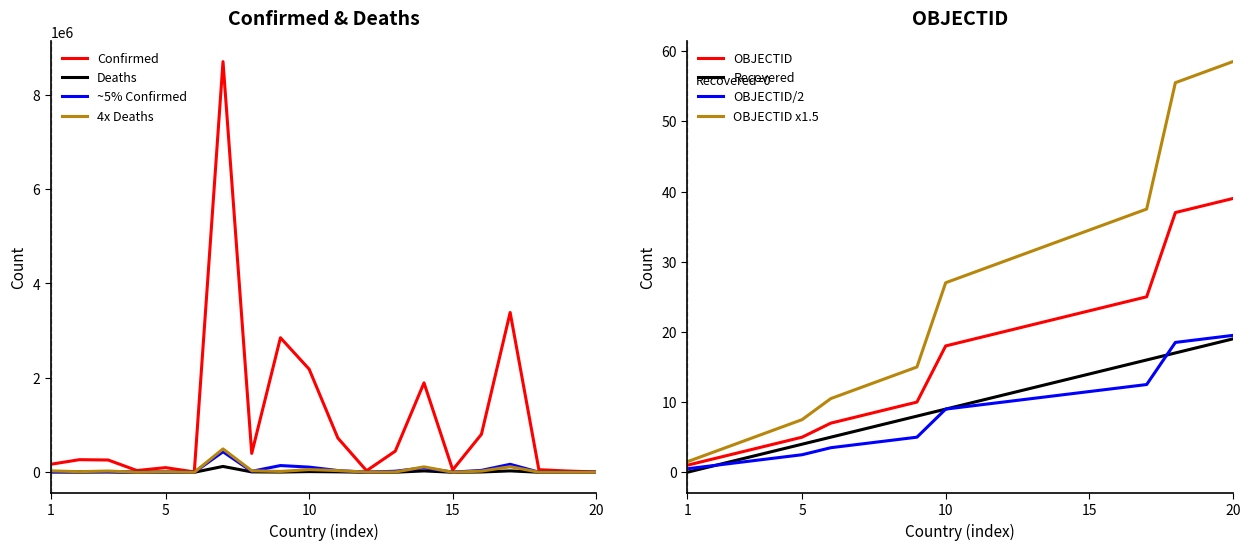

Which category has the highest value in the OBJECTID series?

20